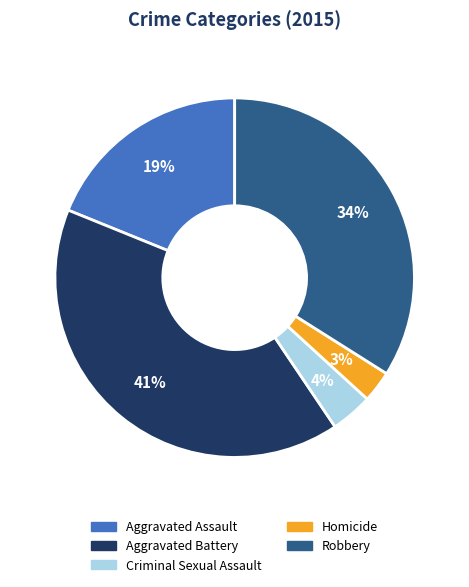

Which category has the smallest portion of the pie?

Homicide